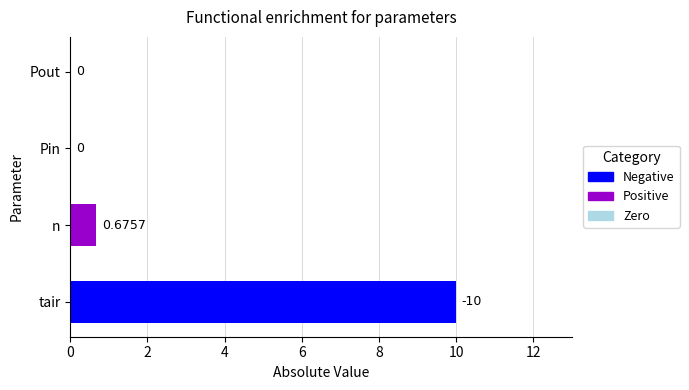

At which category does the chart reach its peak across all series?

tair